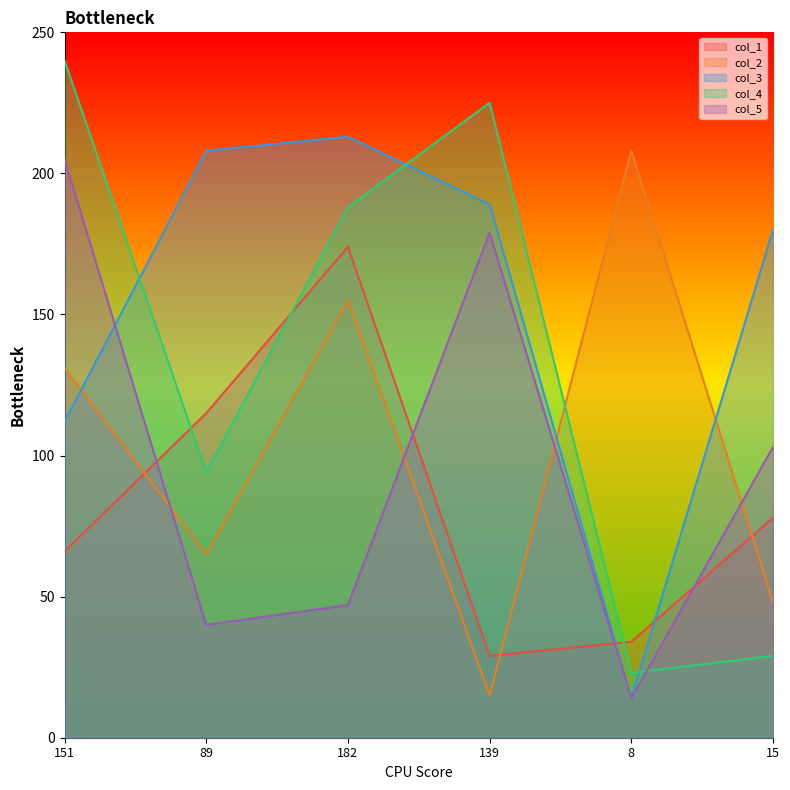

What is the difference between the col_3 values at 139 and 8?

175